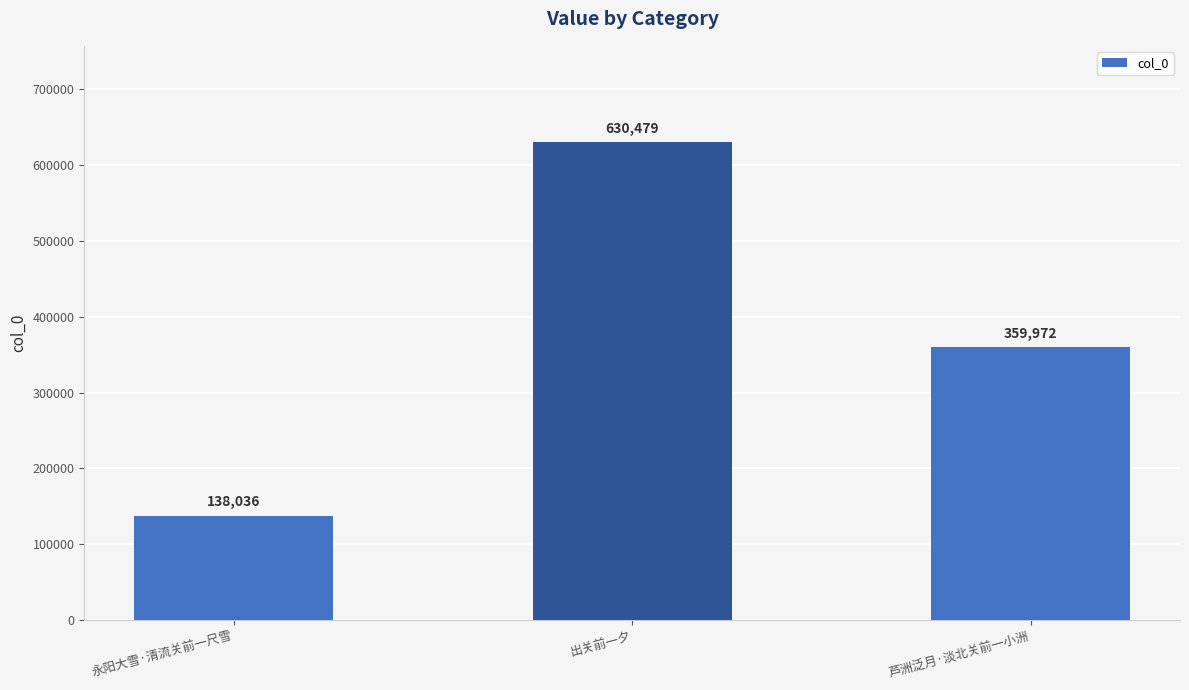

The value at 芦洲泛月·淡北关前一小洲 is 359972. True or false?

True